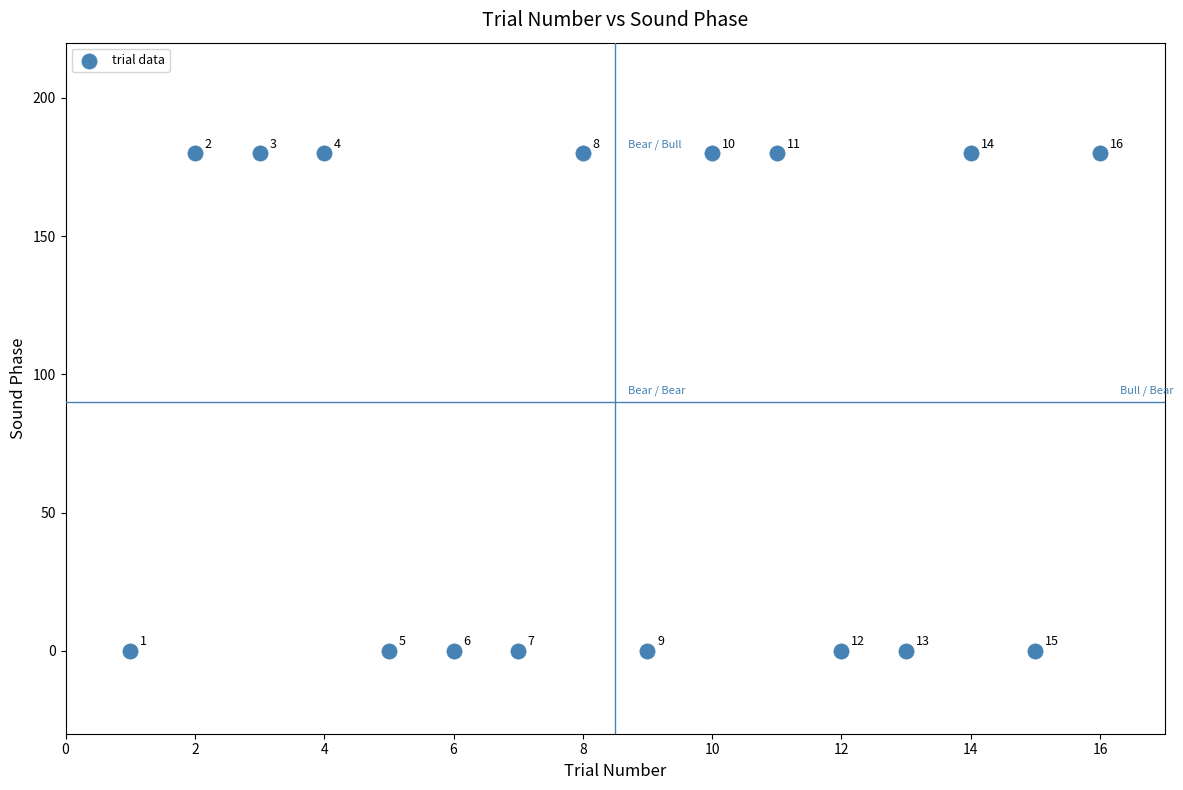

What is the range of X values (max minus min)?

15